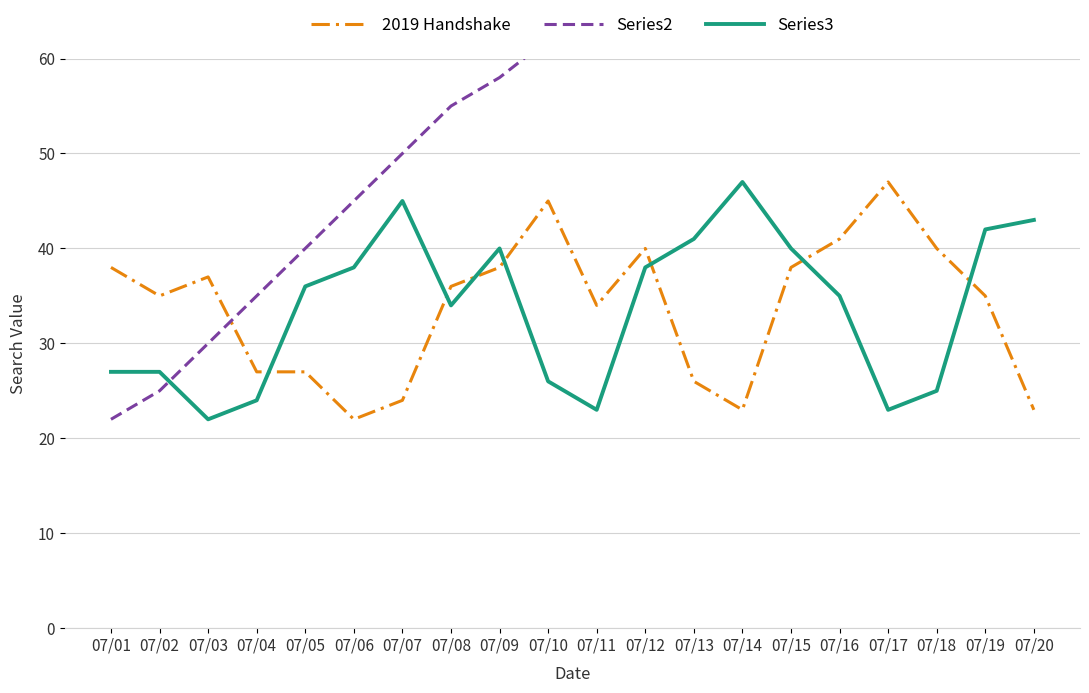

How many interior local peaks does the Series3 series have?

3